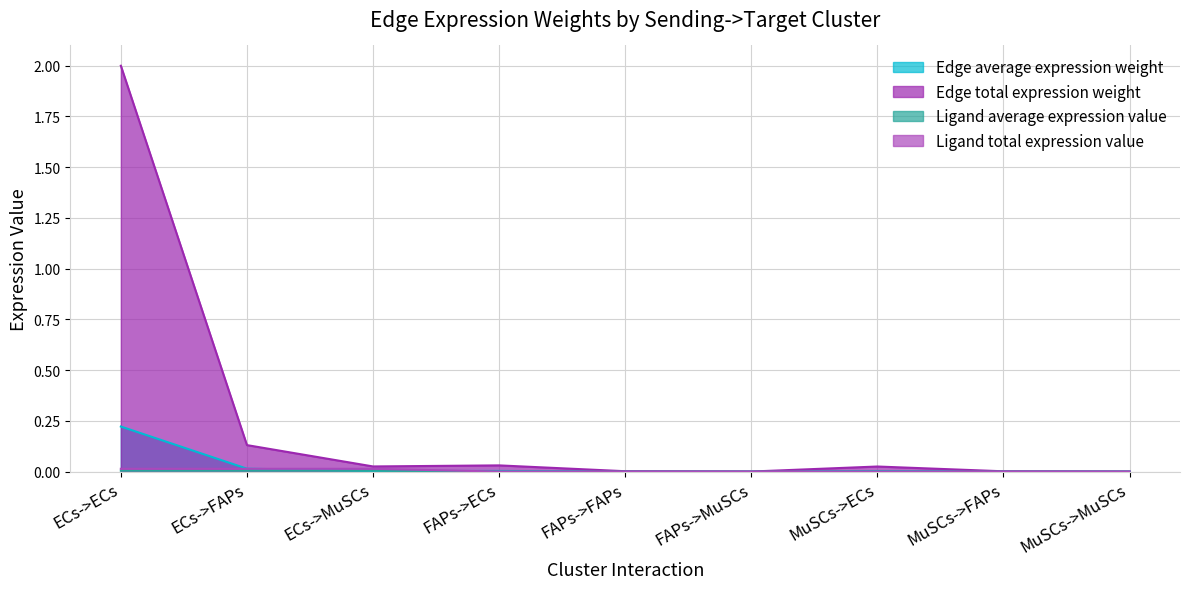

How many lines are shown in the chart?

4